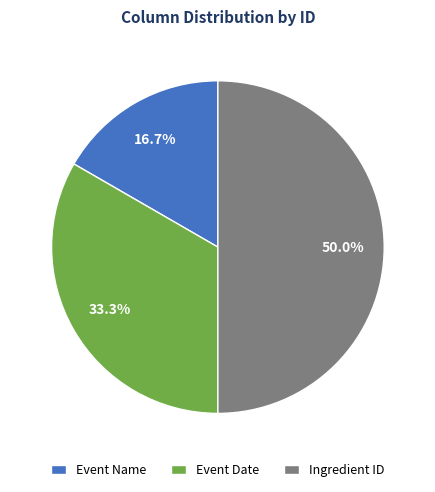

To the nearest percent, what portion does Ingredient ID represent?

50%